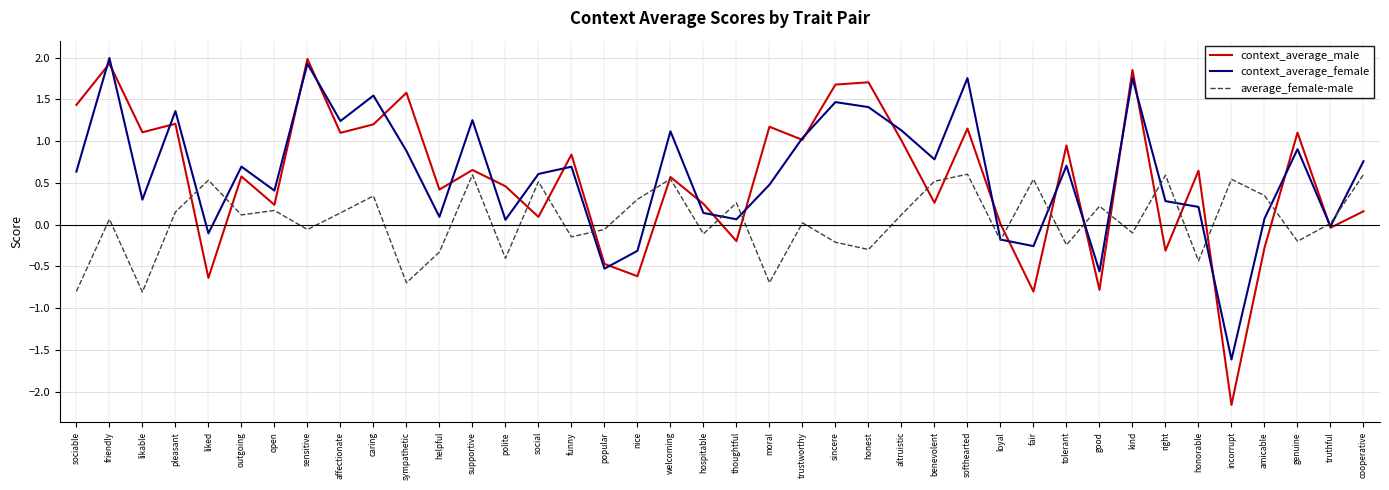

What is the maximum value shown in the chart?

2.0